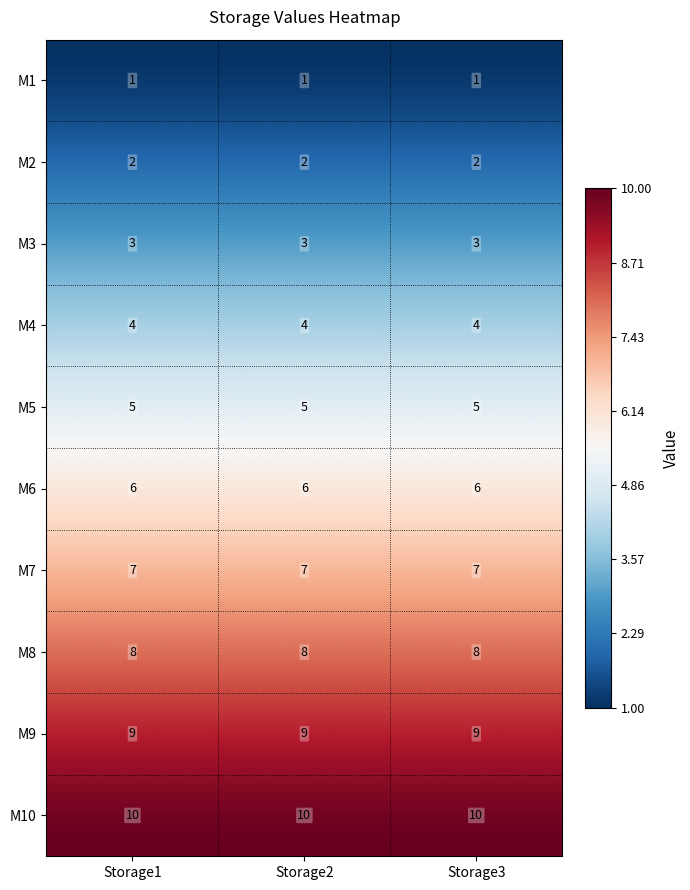

Count the number of categories in the chart.

3